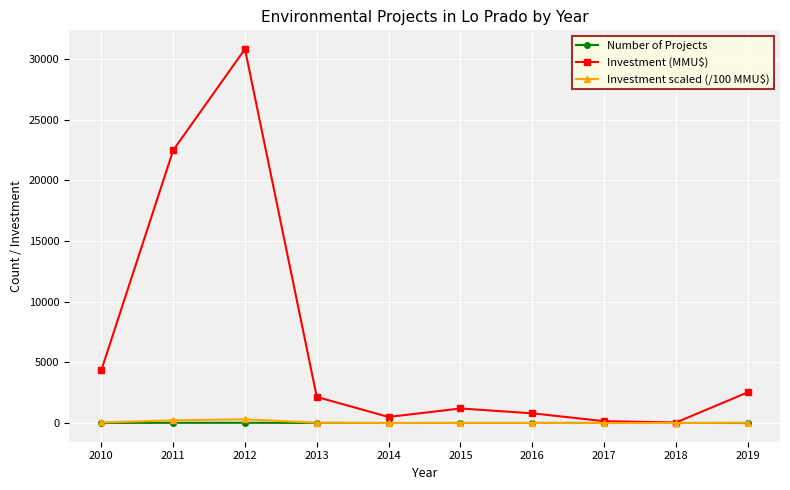

Which series changed the most between 2010 and 2012?

Investment (MMU$)